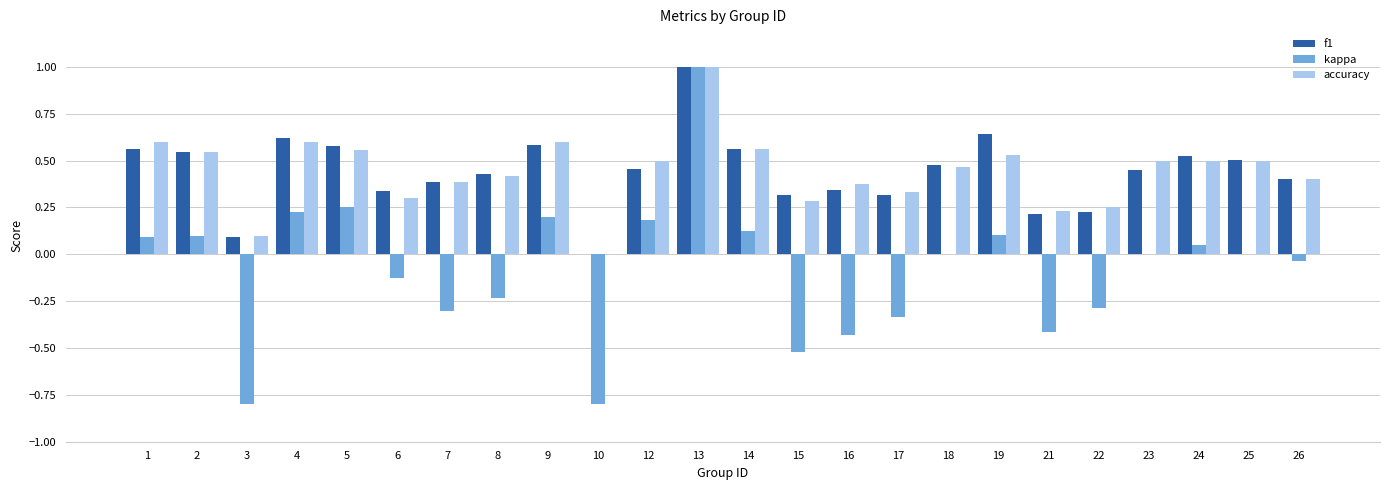

Count the number of data series in this chart.

3